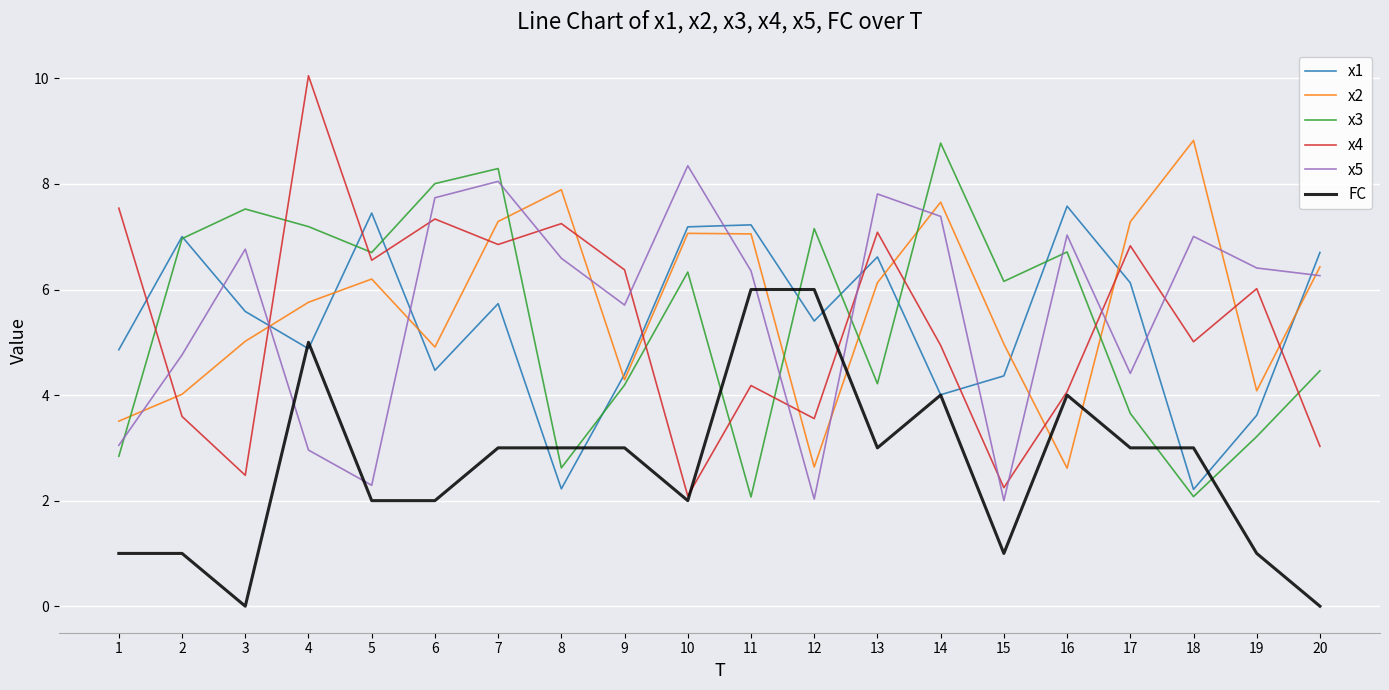

Which series ends up on top after the final intersection of x5 and x4?

x5